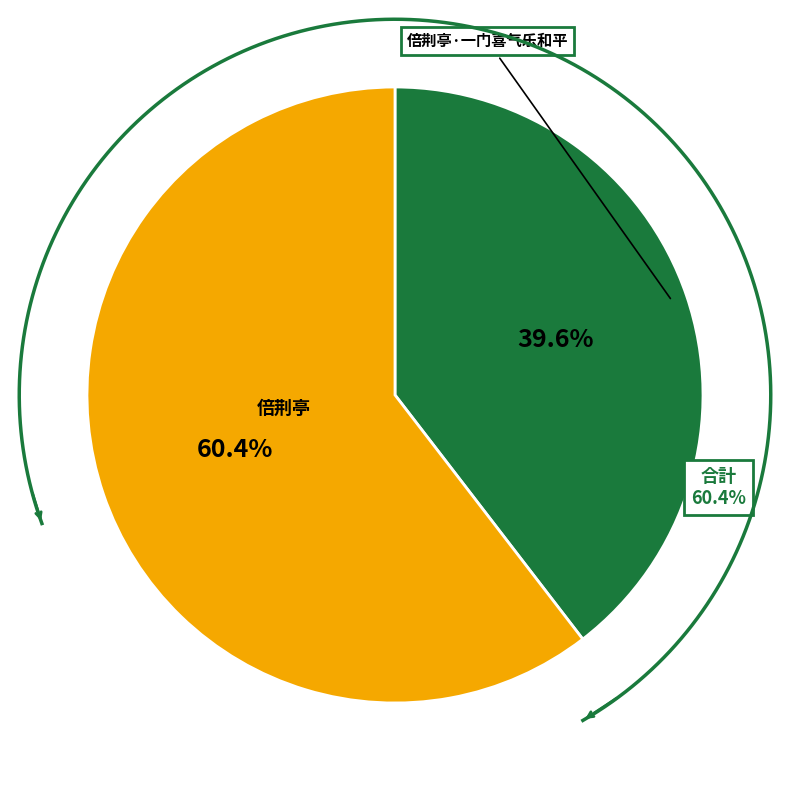

Is there a majority slice in this chart?

Yes